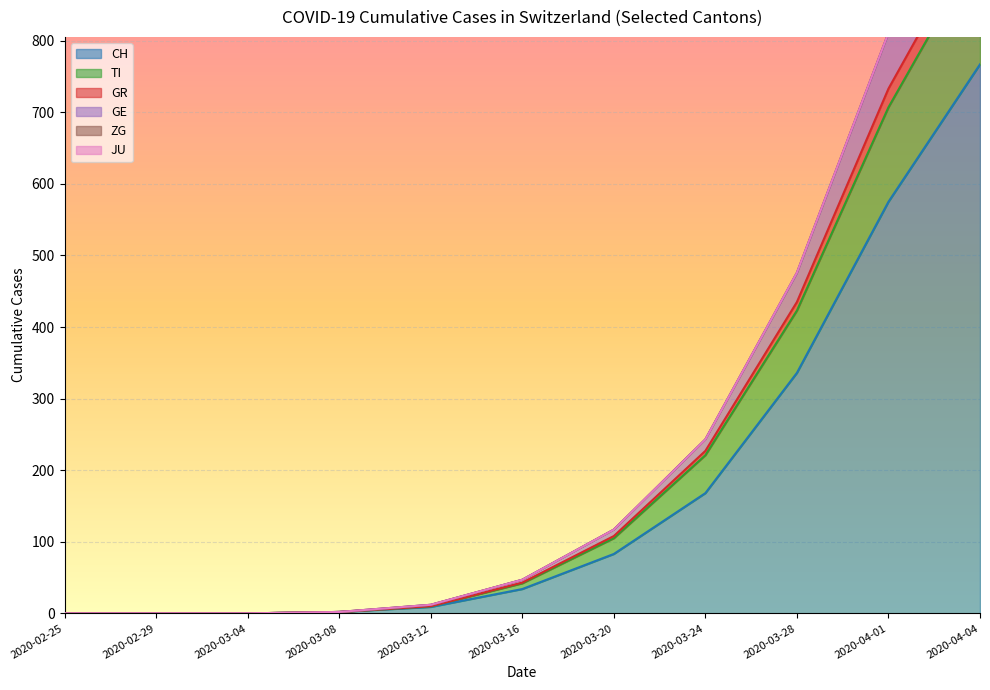

Where is GR nearest to the value 15?

2020-03-30